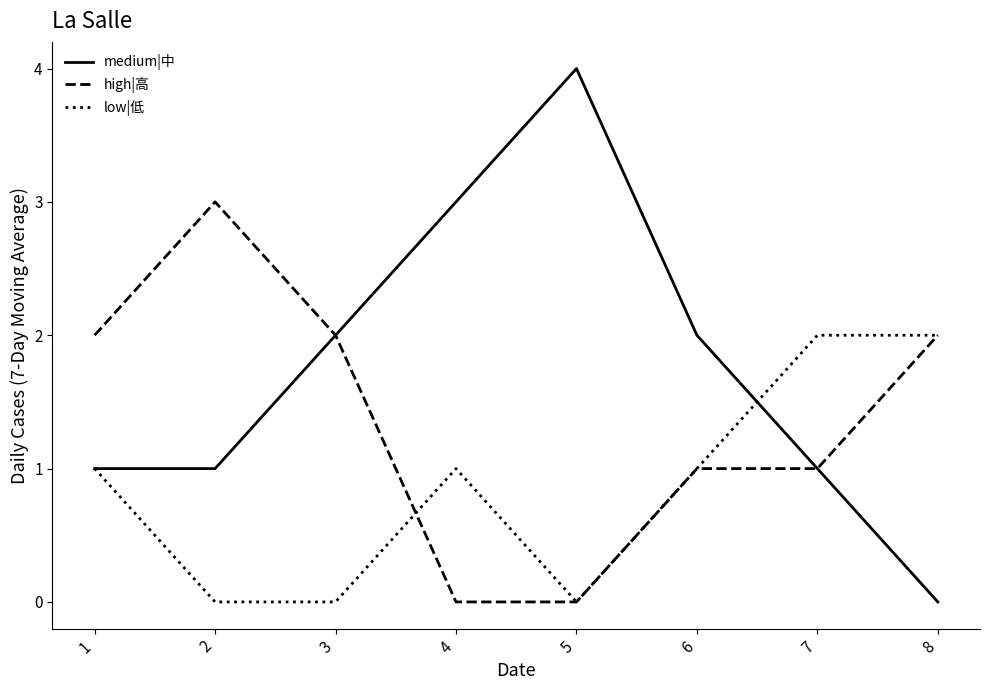

The value of high|高 at 4 is 2. True or false?

False